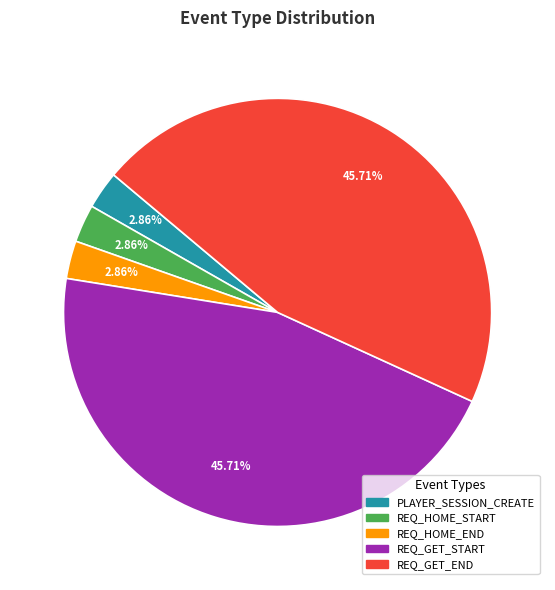

To the nearest percent, what is the difference between the PLAYER_SESSION_CREATE and REQ_GET_END slice percentages?

43%